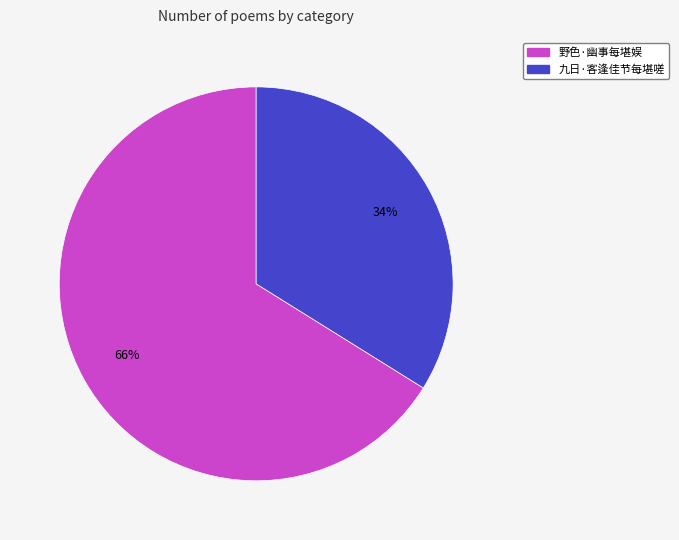

Which has a higher value, 野色·幽事每堪娱 or 九日·客逢佳节每堪嗟?

野色·幽事每堪娱